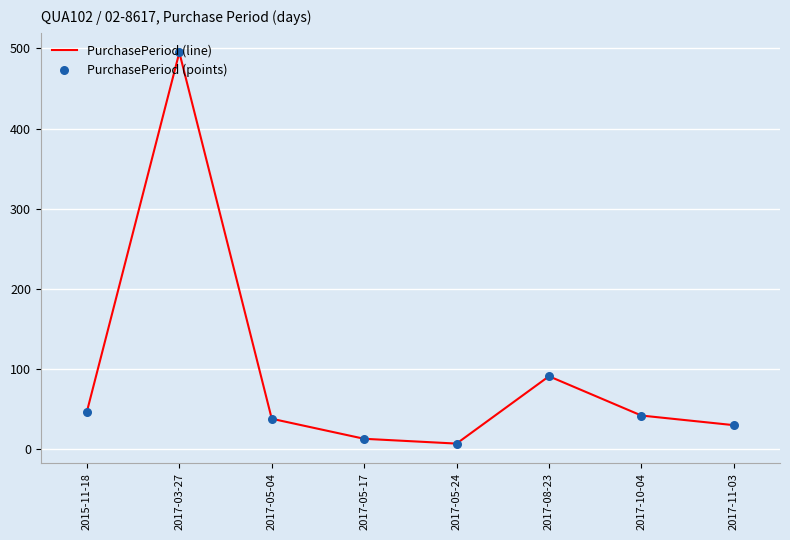

Is it true that the value at 2017-11-03 is 30?

True